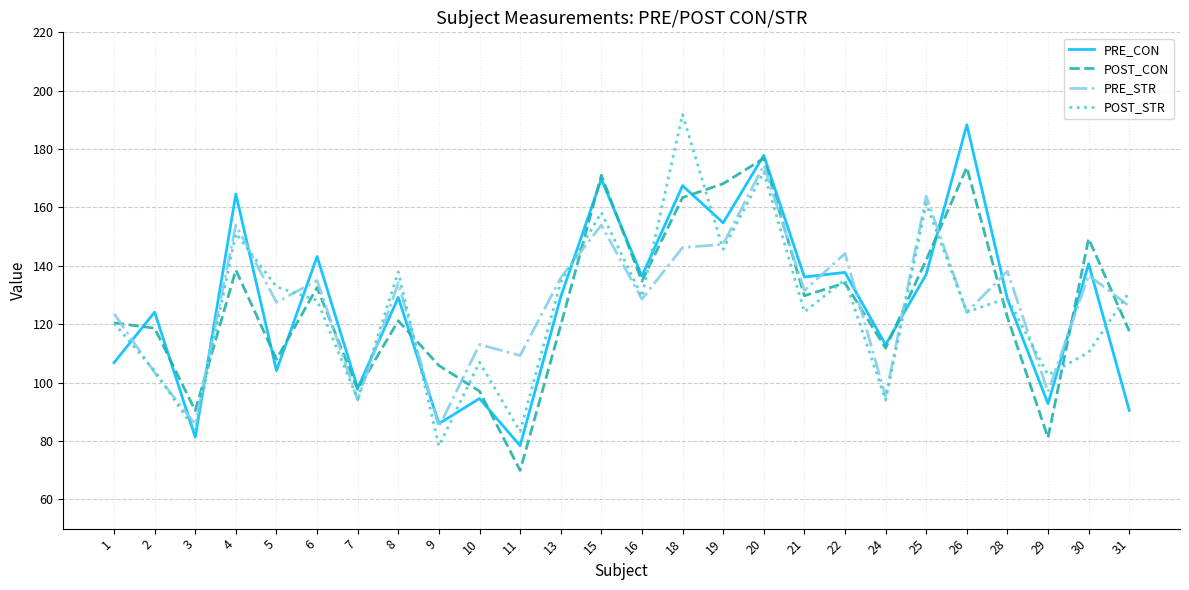

At which category does POST_STR reach its first local peak?

4